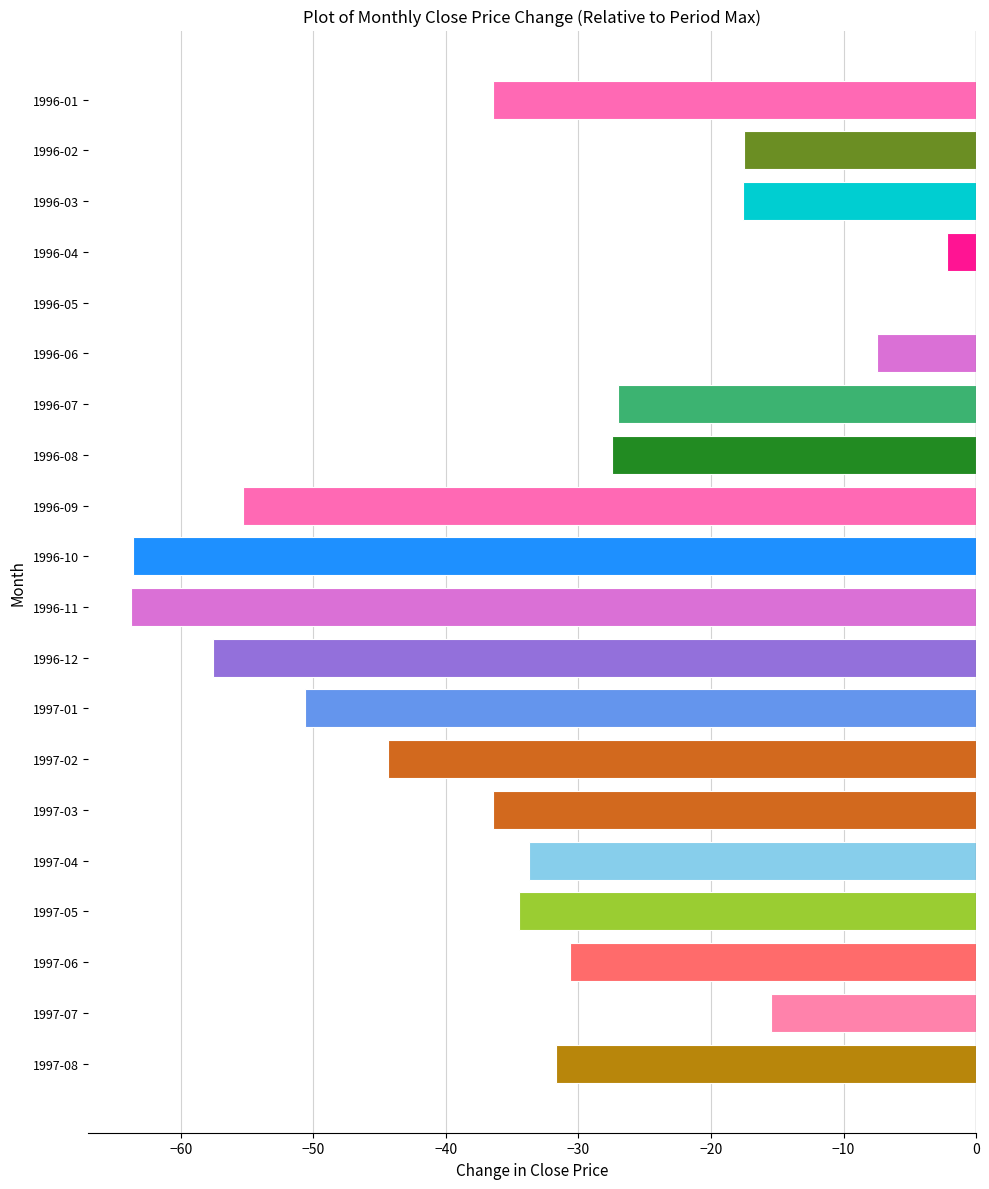

What is the sum of all values?

-653.3